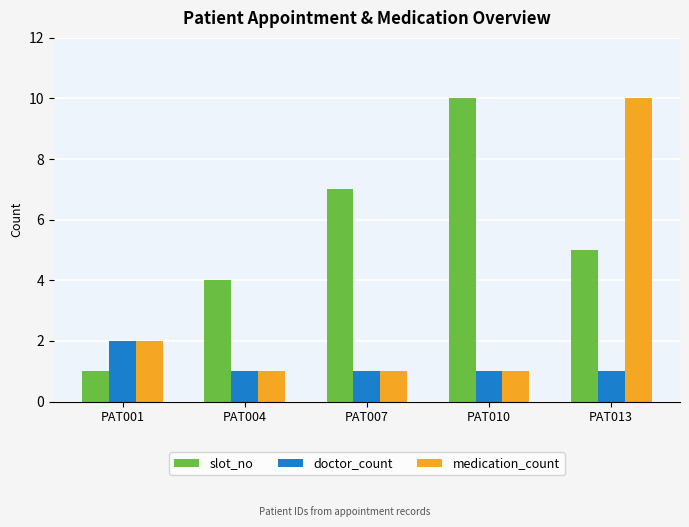

Which series changed the most between PAT001 and PAT010?

slot_no